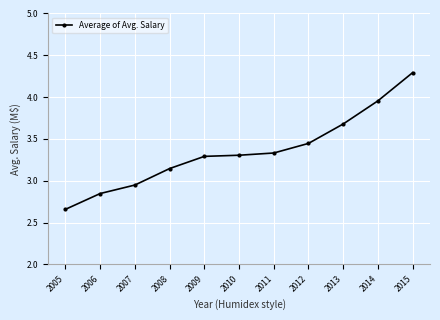

How many lines are shown in the chart?

1